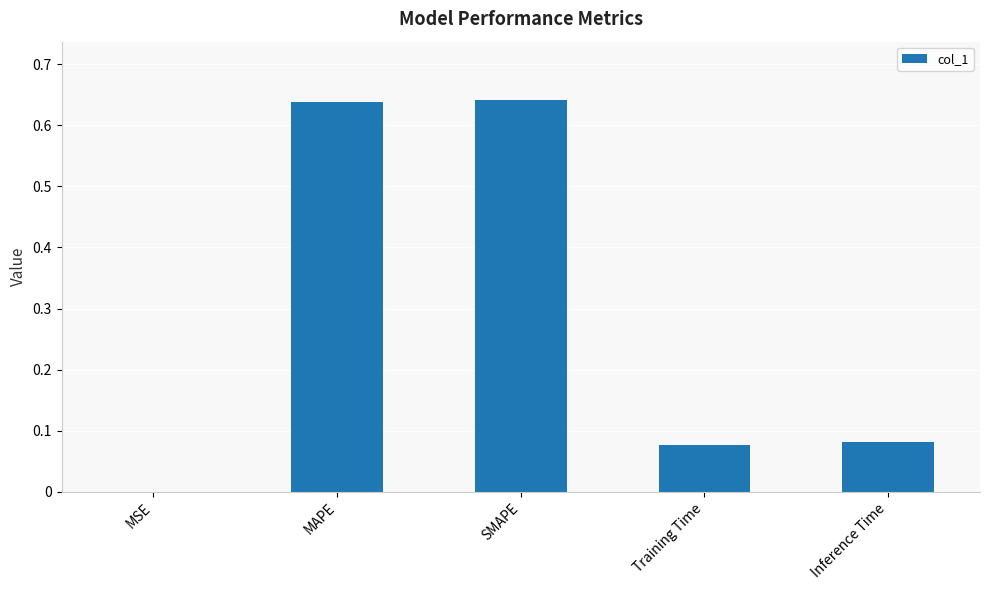

Which has a higher value, Inference Time or SMAPE?

SMAPE